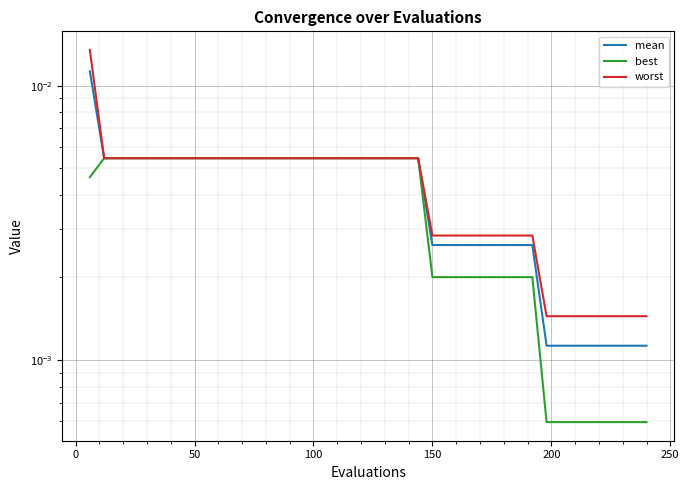

Is it true that mean equals 0.0 at 35?

False